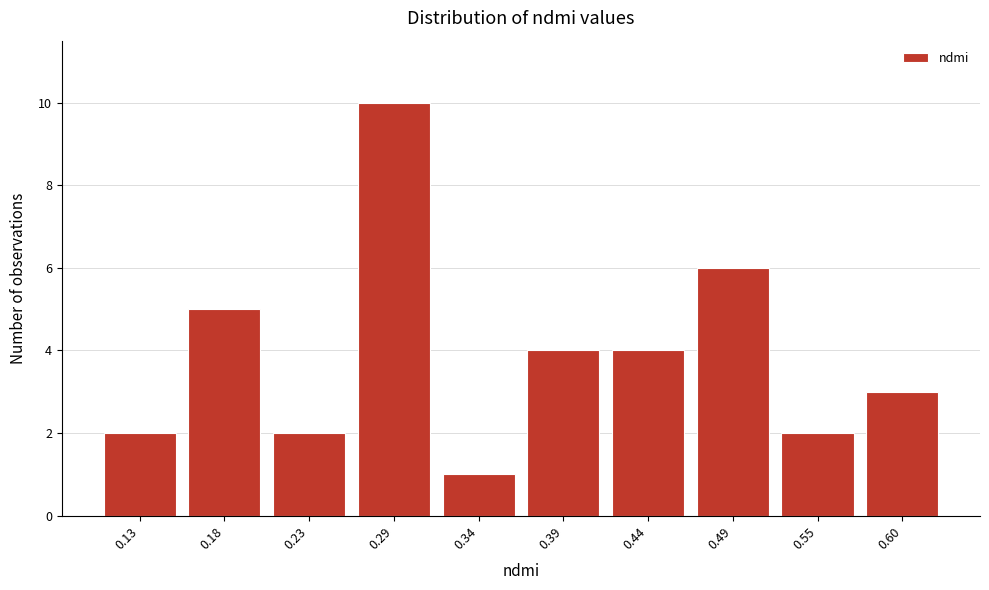

Reading right to left, list all the values displayed in this chart.

0.60=3	0.55=2	0.49=6	0.44=4	0.39=4	0.34=1	0.29=10	0.23=2	0.18=5	0.13=2